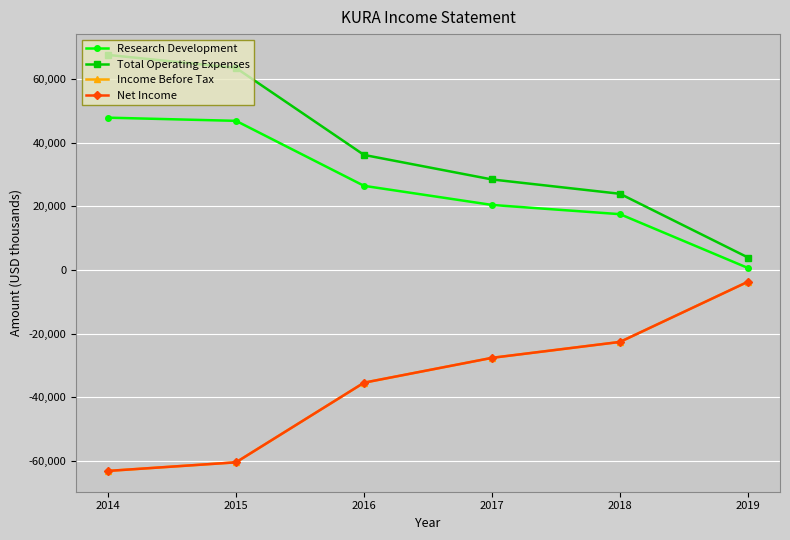

Where is Total Operating Expenses nearest to the value 35700?

2016